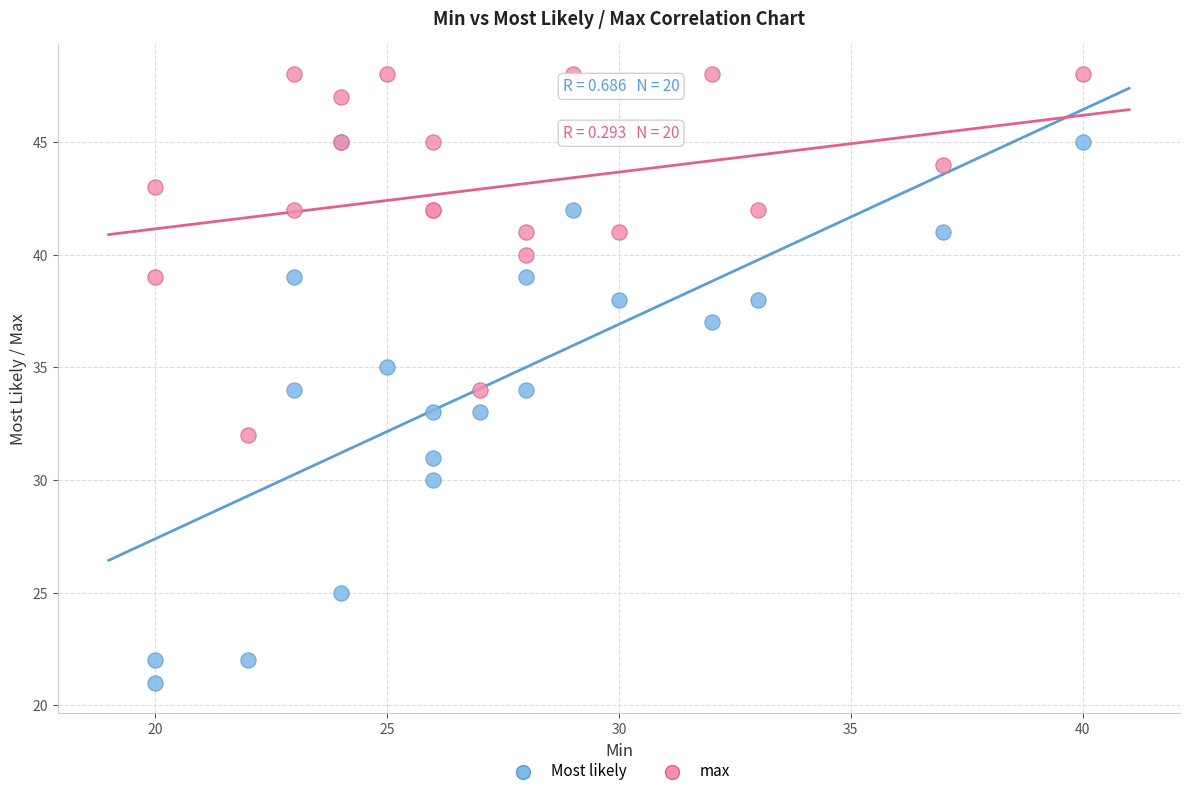

What are all the series names shown in the legend?

Most likely, max